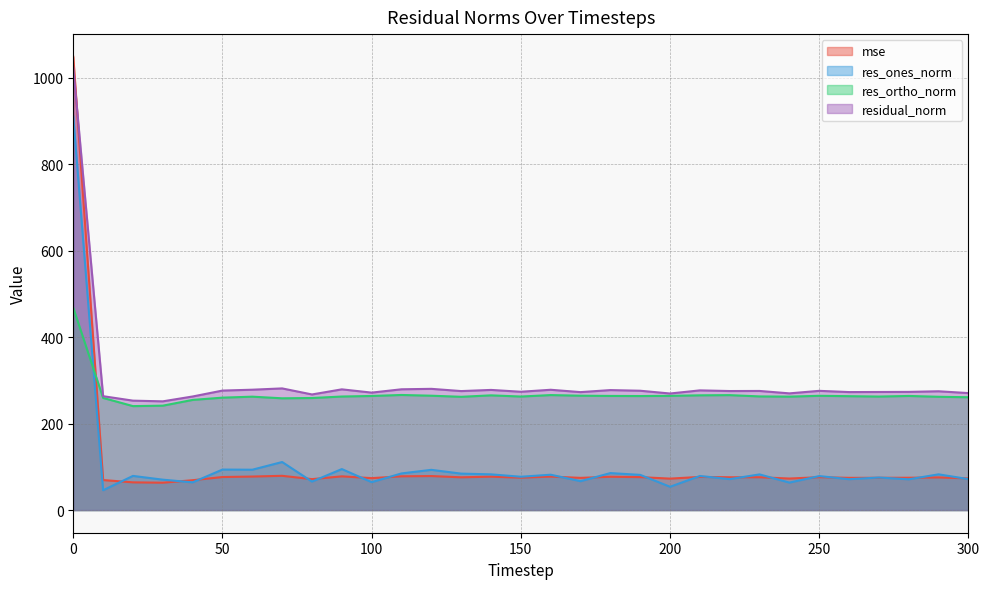

Reading left to right, what are all the values shown in this chart?

mse: 0=1048.9	10=69.4	20=64.1	30=63.3	40=69.1	50=76.5	60=77.6	70=79.2	80=71.6	90=78.0	100=73.9	110=78.1	120=78.7	130=75.8	140=77.3	150=75.0	160=77.5	170=74.5	180=77.1	190=76.2	200=72.7	210=76.7	220=75.9	230=76.0	240=72.9	250=76.1	260=74.5	270=74.7	280=74.8	290=75.6	300=73.3
res_ones_norm: 0=911.0	10=45.9	20=79.0	30=70.3	40=64.1	50=93.7	60=93.4	70=111.2	80=65.9	90=94.8	100=64.5	110=84.8	120=93.1	130=84.3	140=82.6	150=77.1	160=81.8	170=66.8	180=85.6	190=81.4	200=53.9	210=78.8	220=71.6	230=82.5	240=63.5	250=78.7	260=71.4	270=75.3	280=71.1	290=82.7	300=71.5
res_ortho_norm: 0=468.0	10=259.5	20=240.5	30=241.6	40=254.9	50=260.1	60=262.4	70=258.6	80=259.3	90=262.7	100=264.0	110=266.3	120=264.6	130=262.1	140=265.4	150=262.7	160=266.1	170=264.6	180=264.1	190=263.8	200=264.3	210=265.5	220=265.9	230=263.0	240=262.5	250=264.4	260=263.5	270=262.7	280=264.1	290=262.1	300=261.0
residual_norm: 0=1024.2	10=263.5	20=253.2	30=251.6	40=262.8	50=276.5	60=278.5	70=281.5	80=267.5	90=279.3	100=271.8	110=279.5	120=280.5	130=275.3	140=278.0	150=273.8	160=278.4	170=272.9	180=277.6	190=276.1	200=269.7	210=277.0	220=275.4	230=275.6	240=270.0	250=275.9	260=273.0	270=273.2	280=273.5	290=274.9	300=270.7